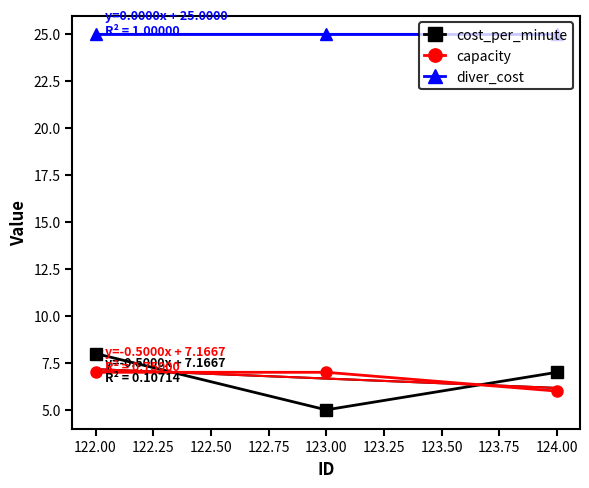

What is the value of the capacity point at the 3rd from the left?

6